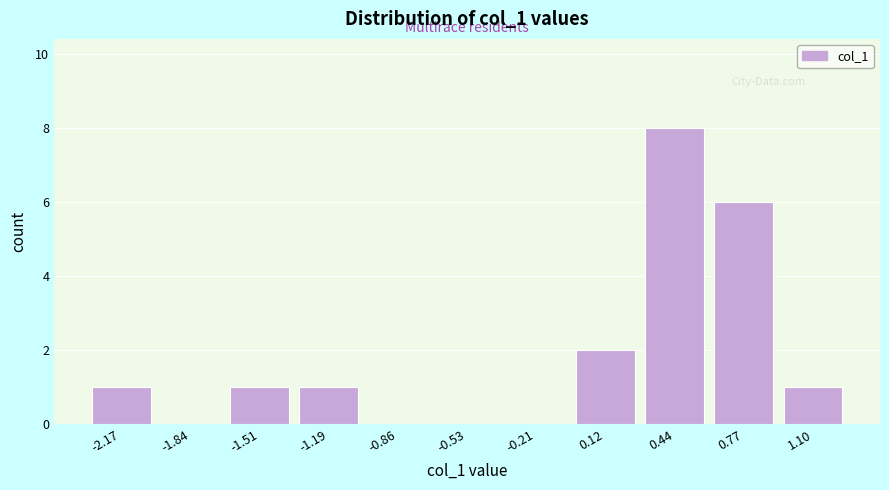

Which range on the x-axis has the tallest bar?

0.30 to 0.60